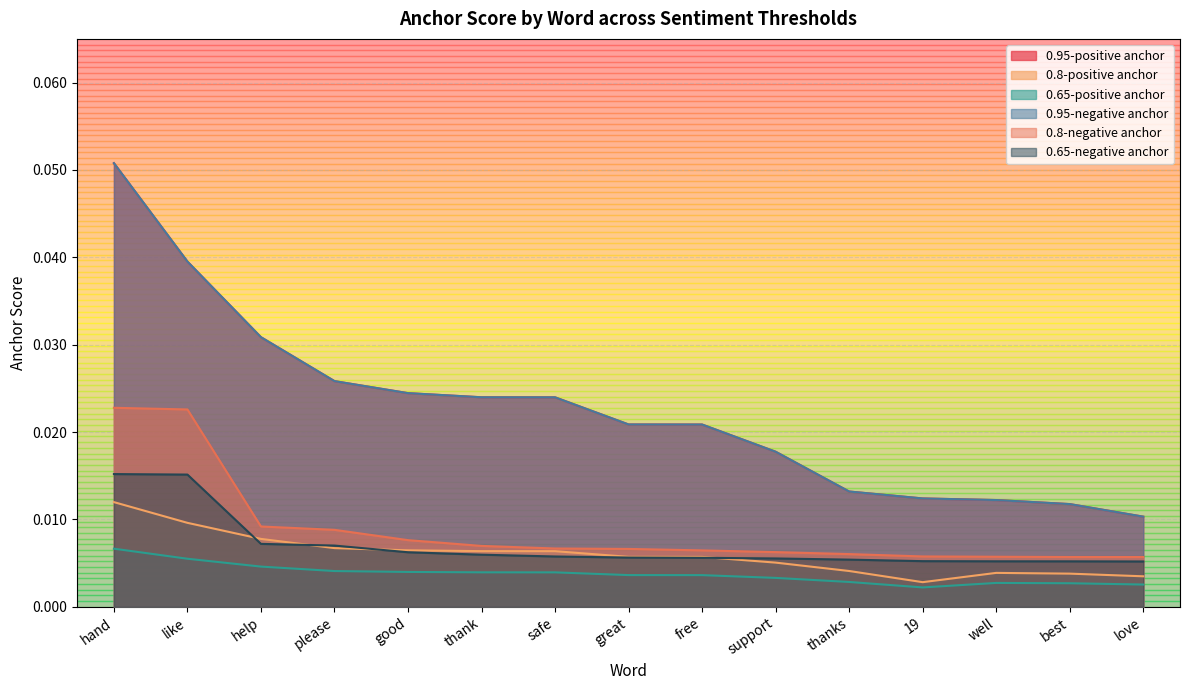

True or false: 0.8-positive anchor and 0.95-negative anchor cross at least once.

False